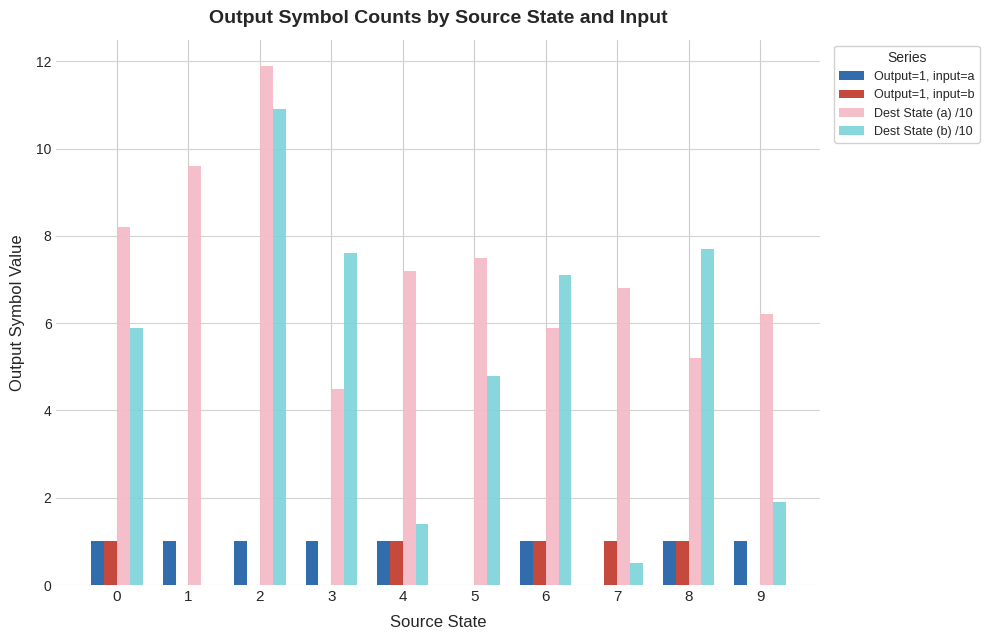

What is the sum of all Output=1, input=a values?

8.0